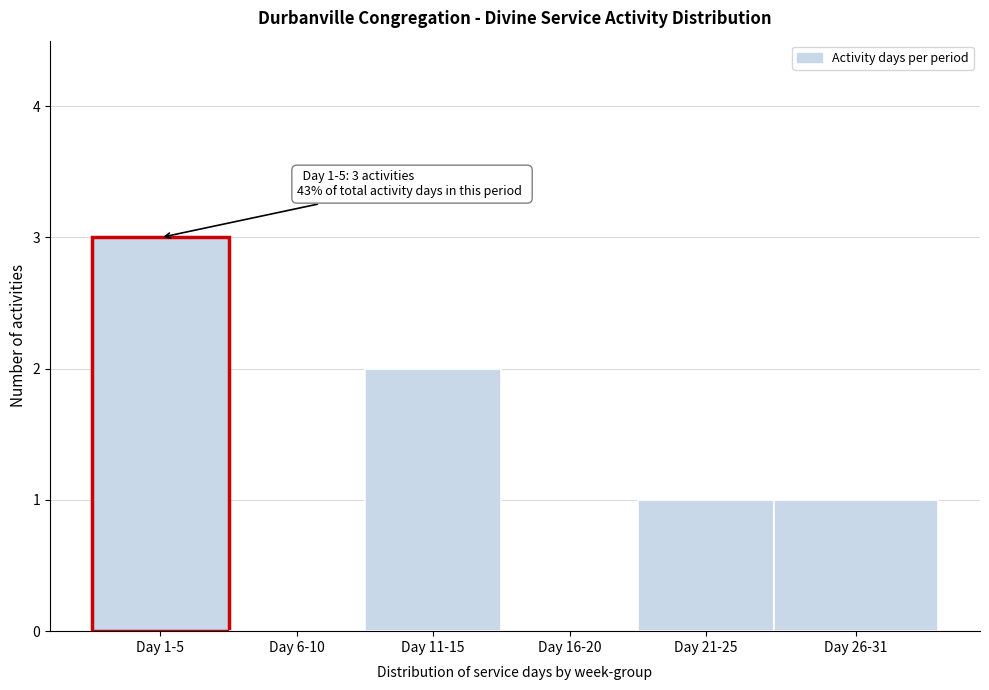

Reading right to left, extract all data points from this chart.

Day 26-31=1	Day 21-25=1	Day 16-20=0	Day 11-15=2	Day 6-10=0	Day 1-5=3